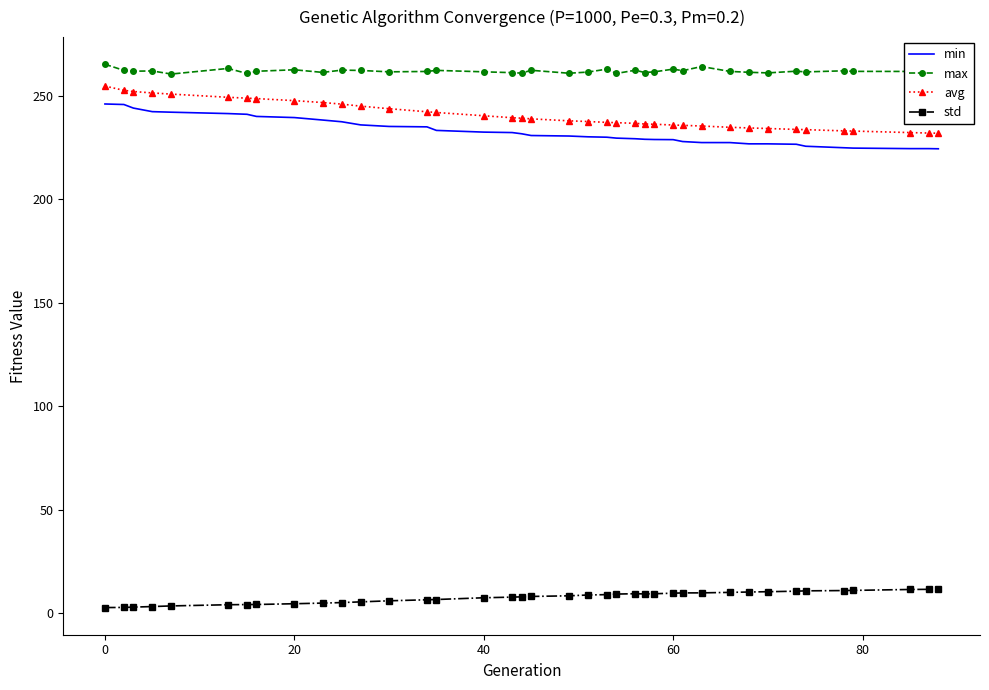

What is the maximum value for avg?

254.8